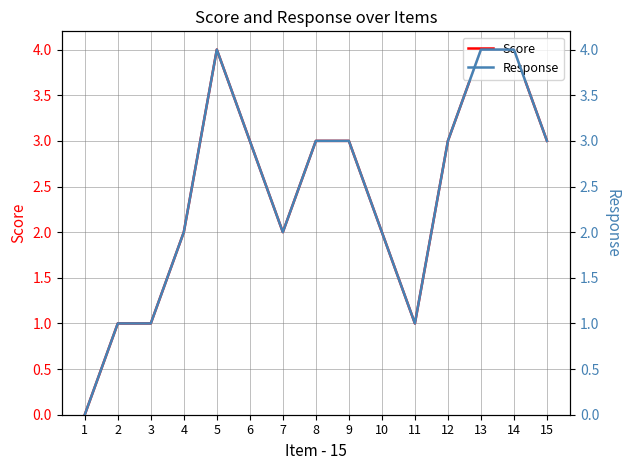

How many lines are shown in the chart?

2